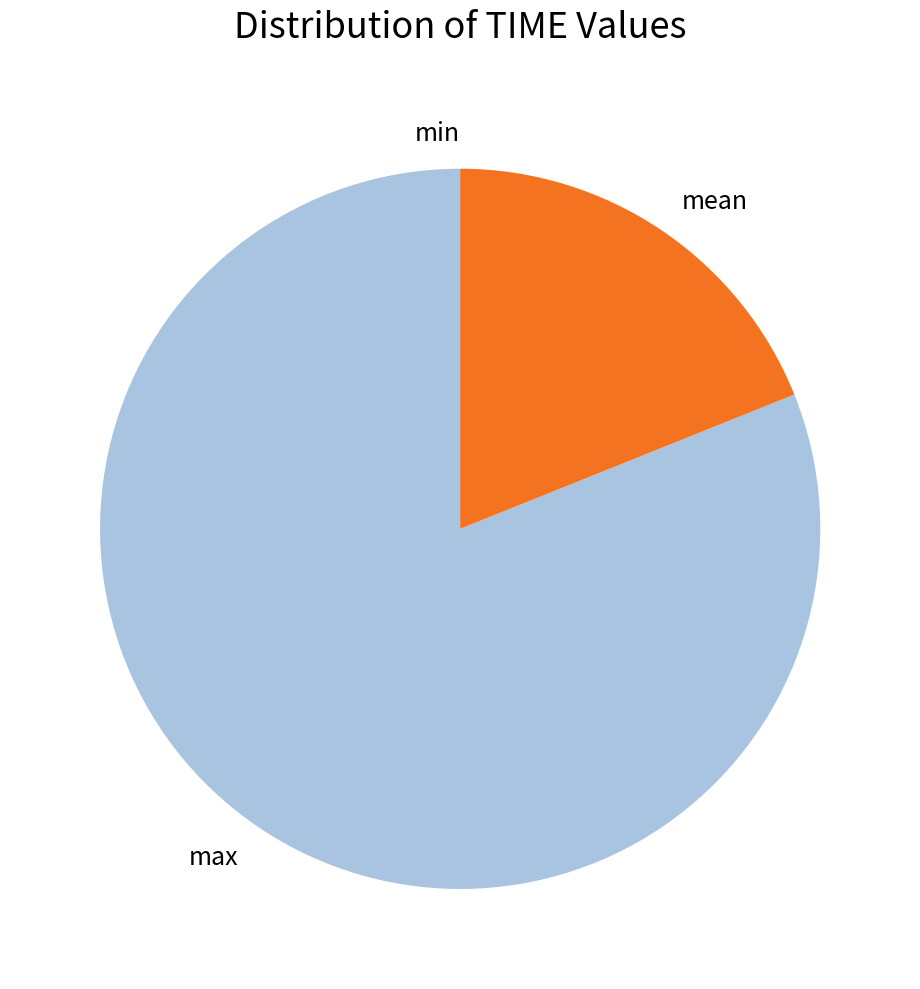

Does any single category account for the majority?

Yes